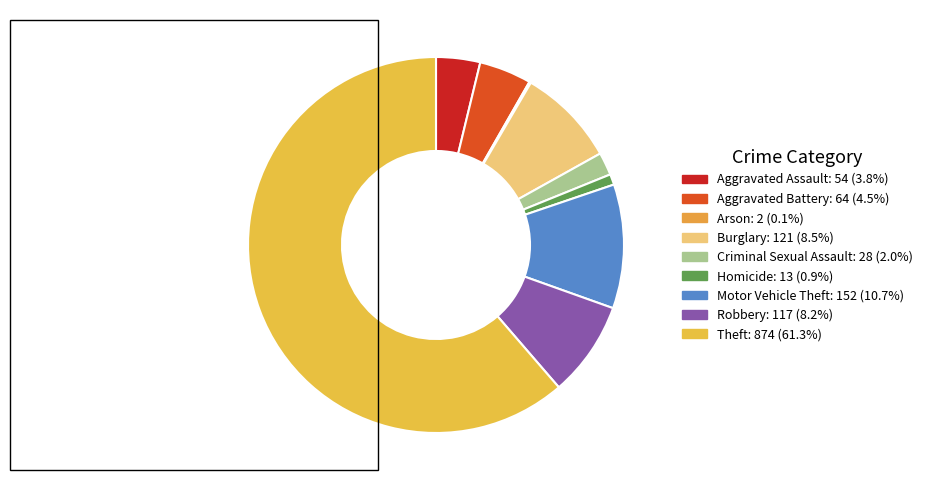

Is there any slice that represents more than half of the pie?

Yes